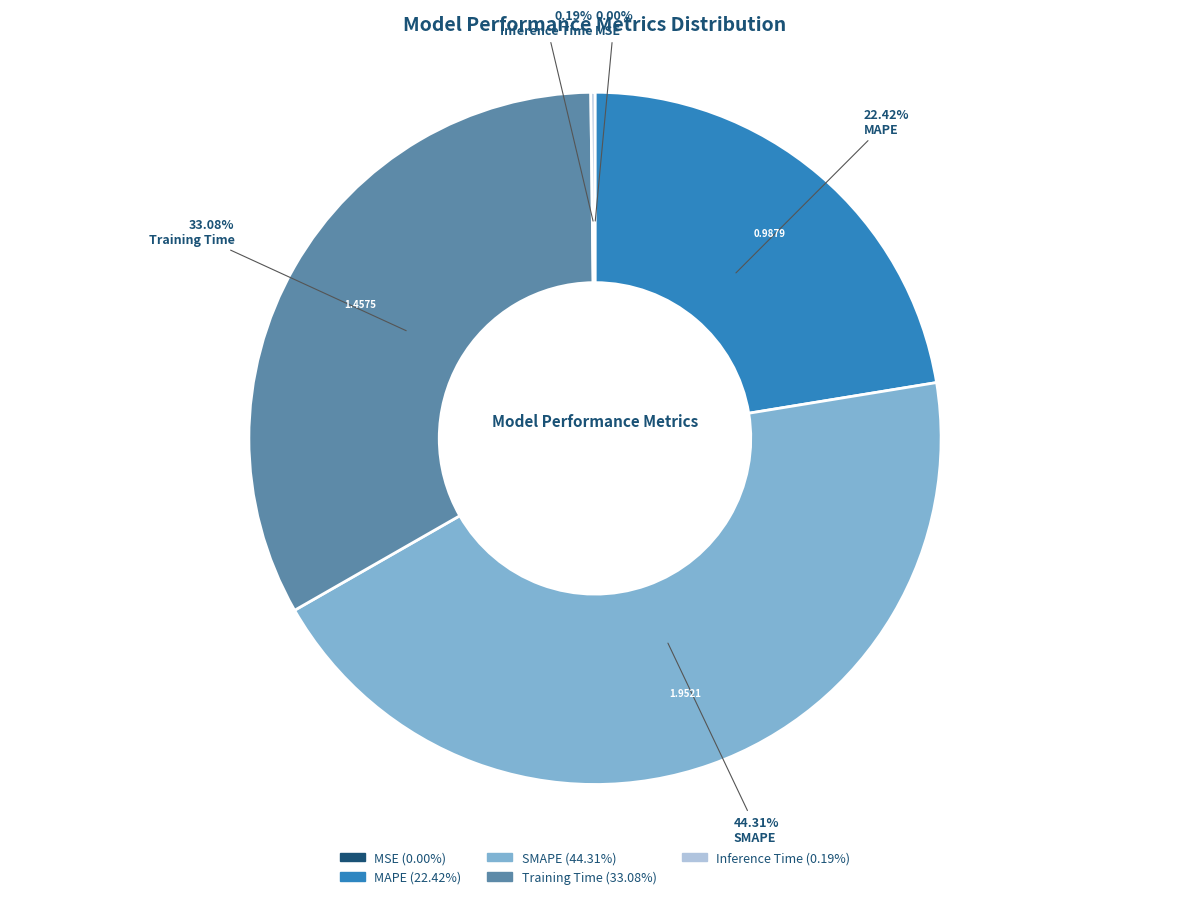

Which slice is the largest?

SMAPE